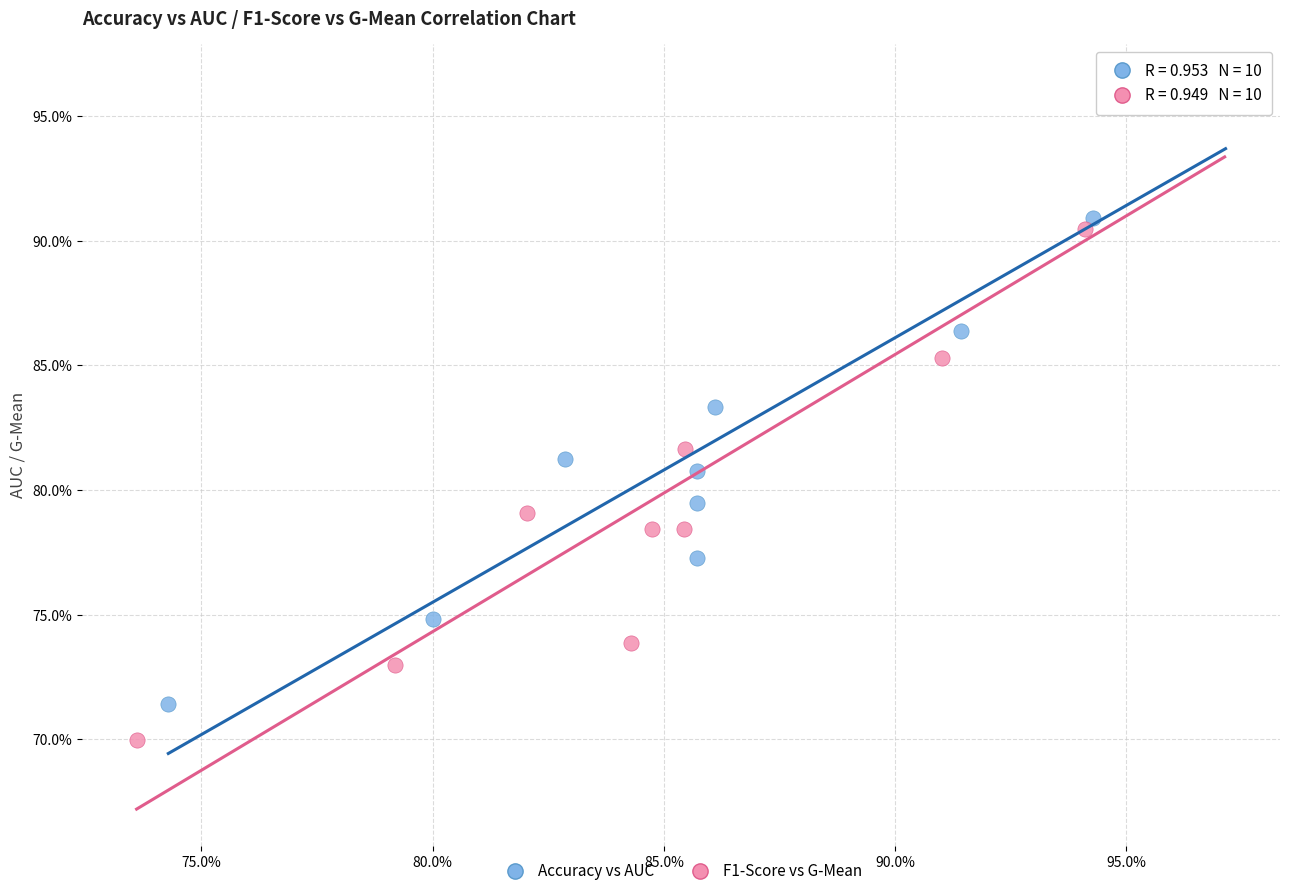

Which series contains the lowest Y value?

F1-Score vs G-Mean